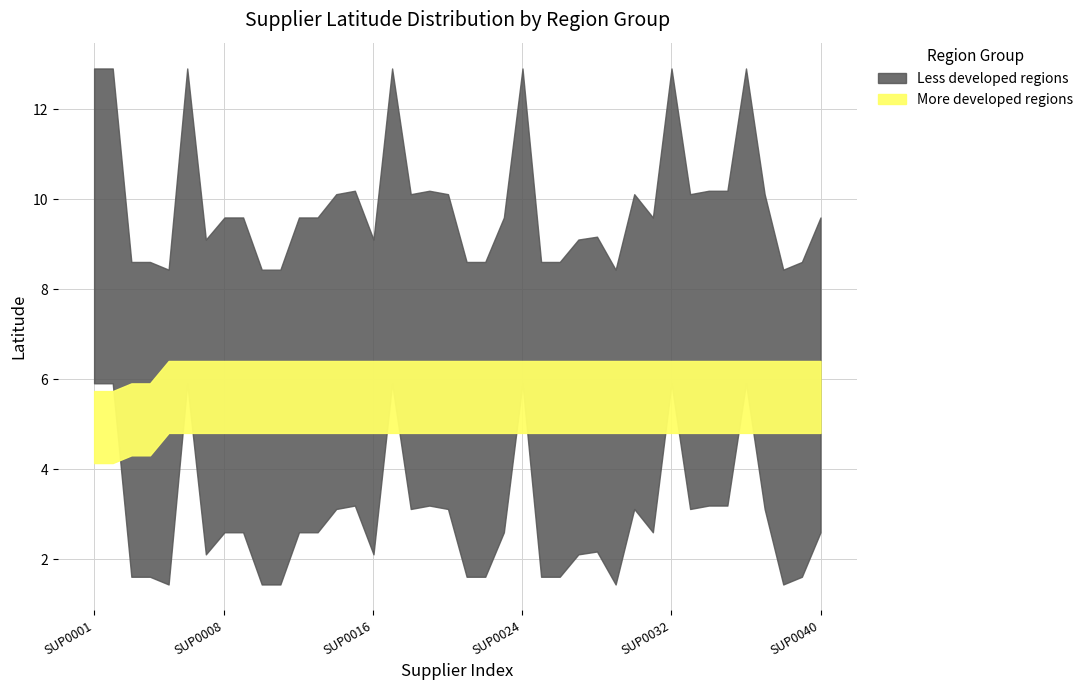

Count the number of data series in this chart.

2